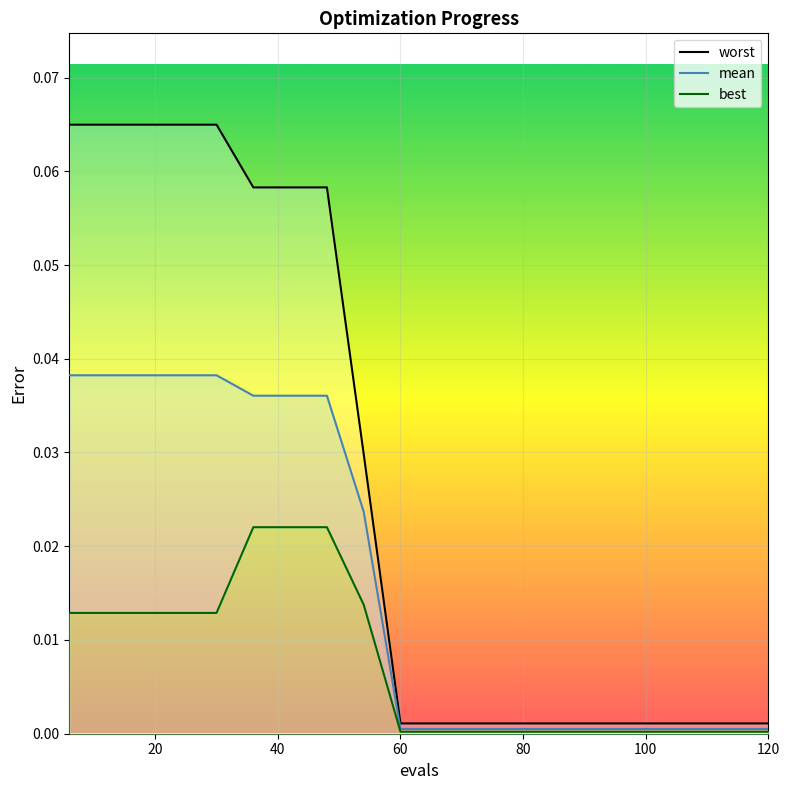

Which series has the largest range (max minus min)?

worst